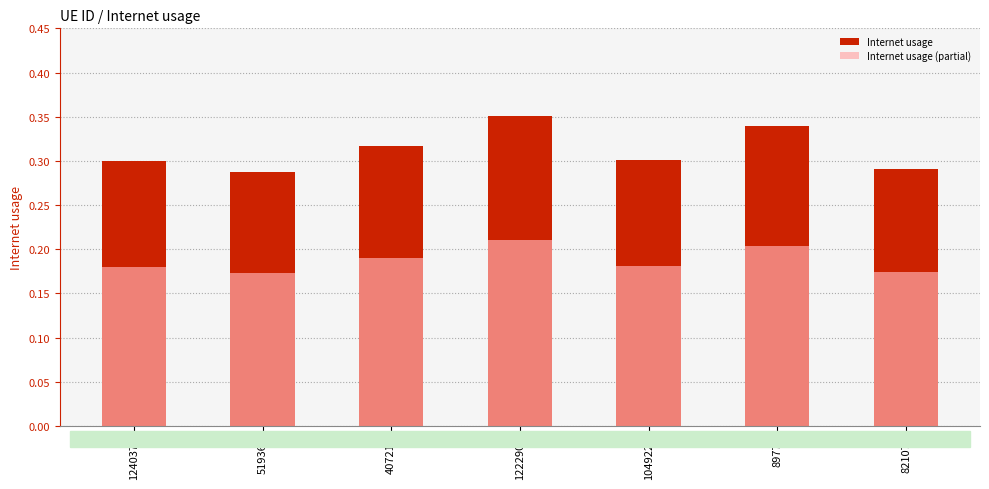

What are all the series names shown in the legend?

Internet usage, Internet usage (partial)